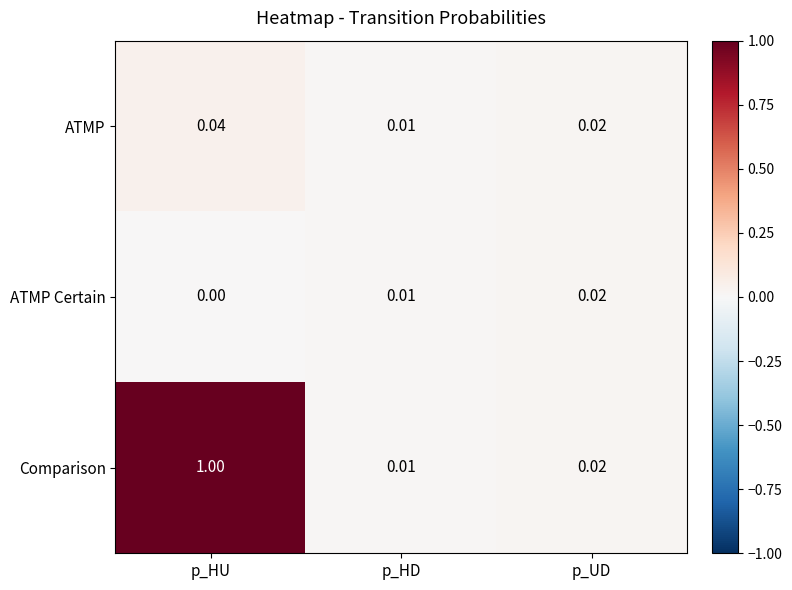

Which category has the lowest value across all series?

p_HU